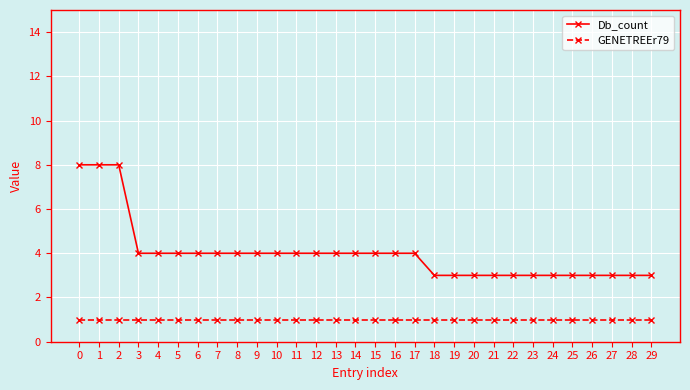

What is the spread (max minus min) of values at 15?

3